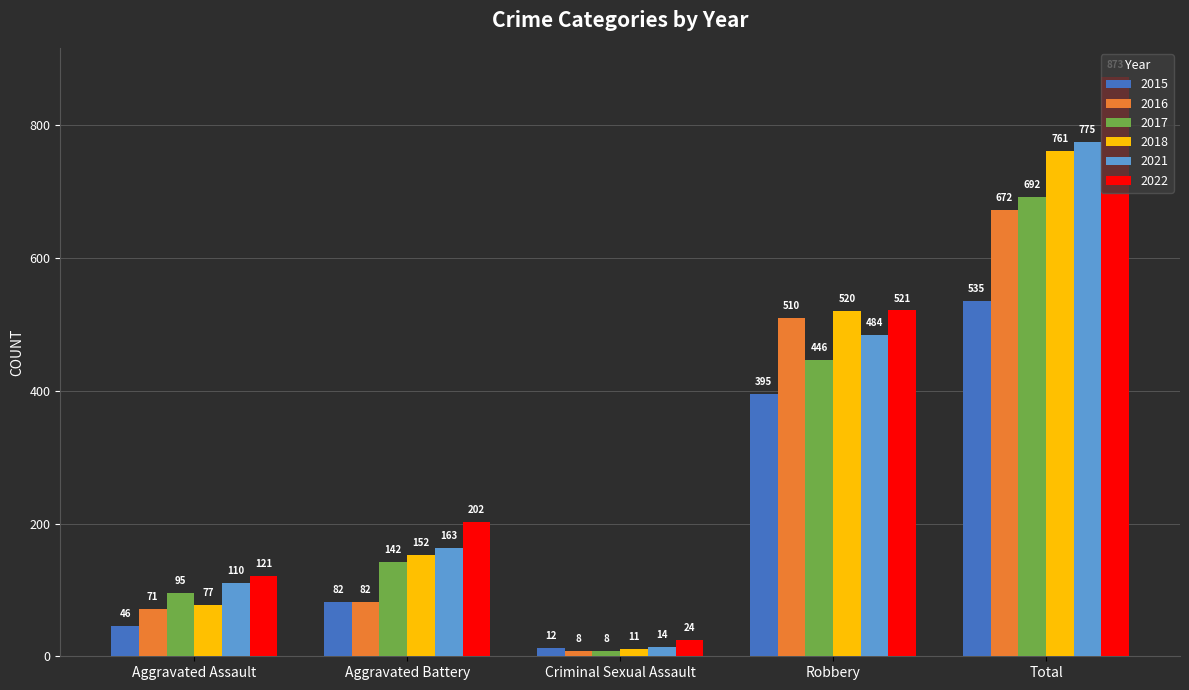

What is the total value across all series at Aggravated Battery?

823